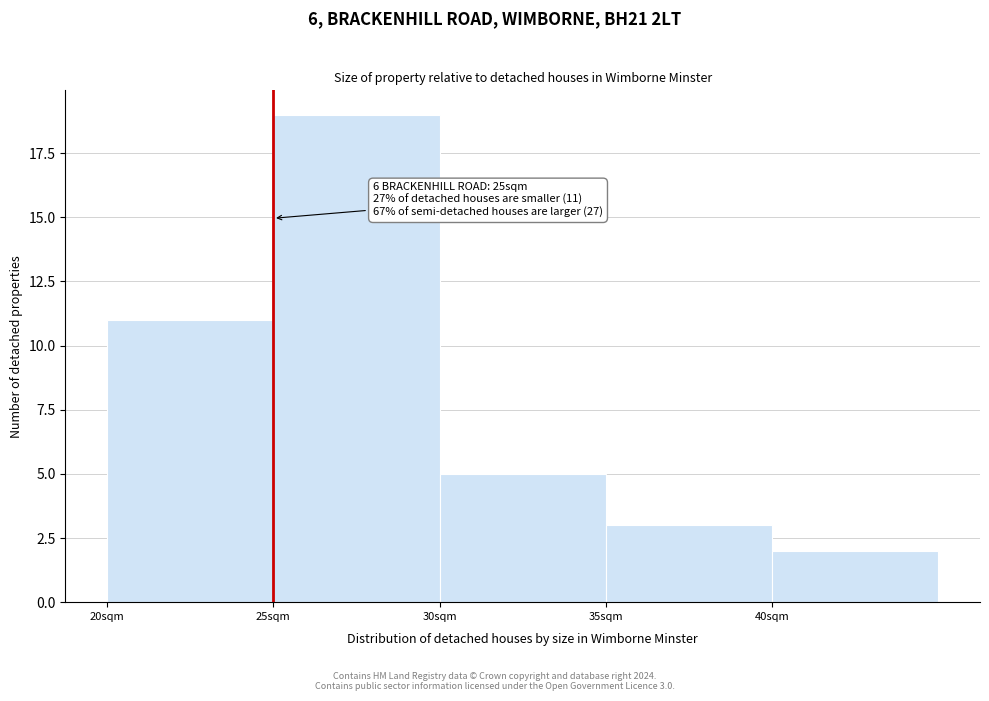

Which range on the x-axis has the tallest bar?

25 to 30